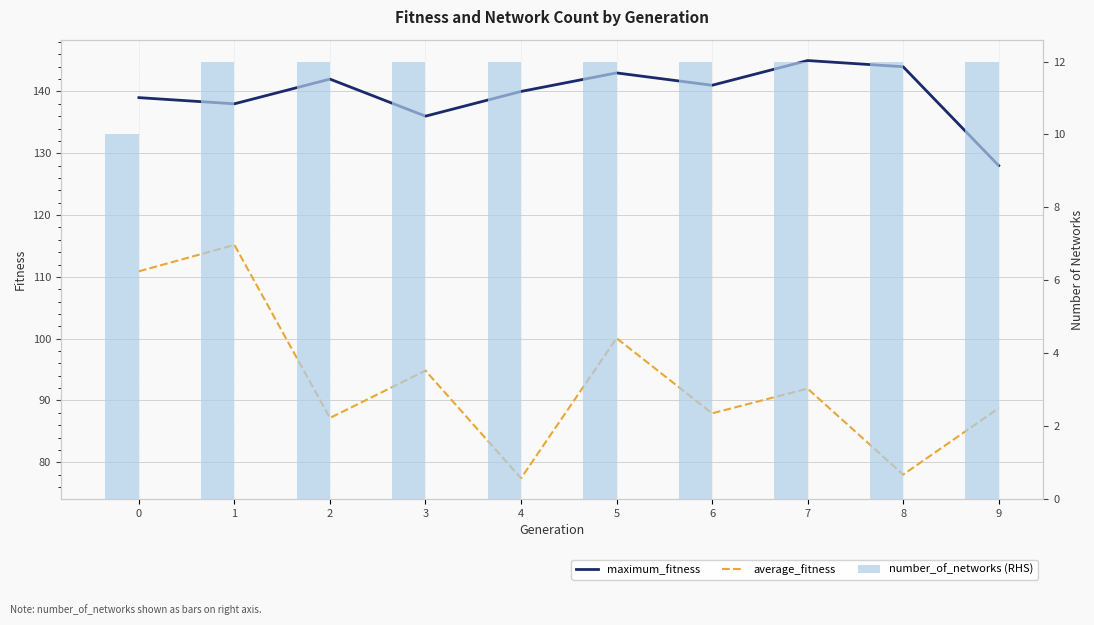

How many data points in average_fitness are less than 91?

5